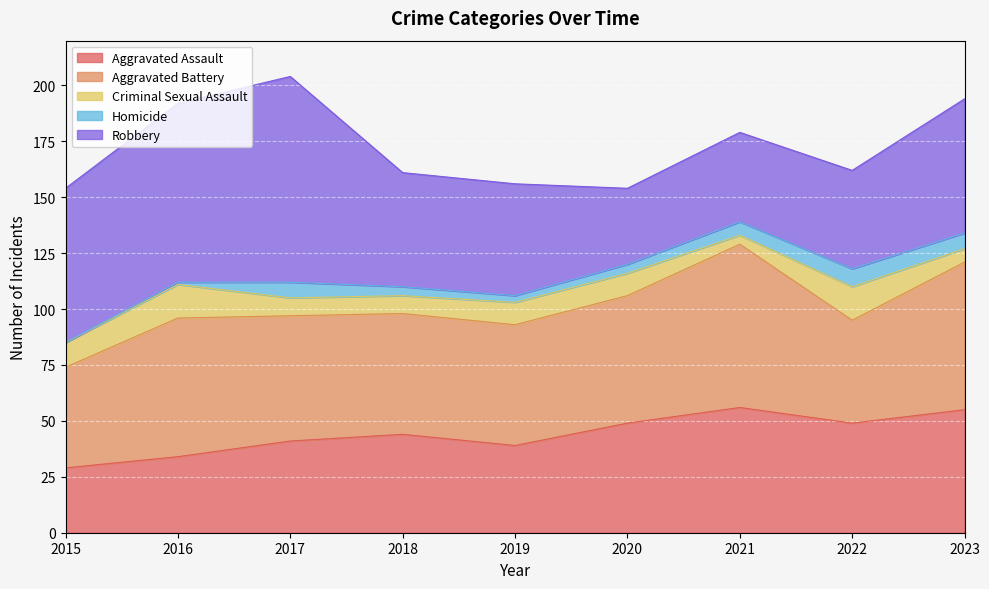

True or false: Aggravated Battery and Criminal Sexual Assault intersect in this chart.

False